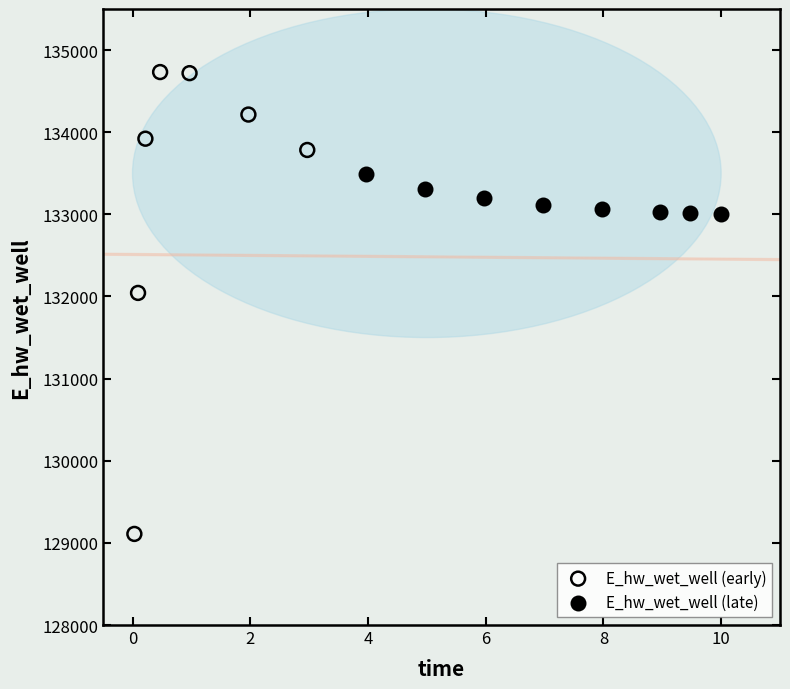

Which series contains the highest Y value?

E_hw_wet_well (early)